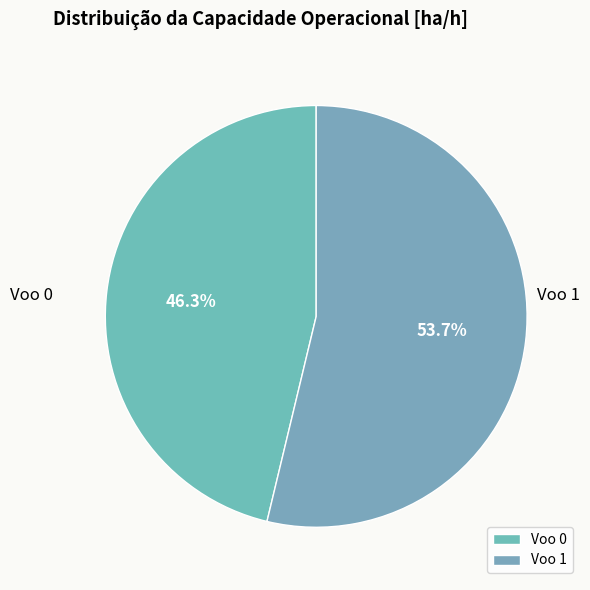

Between Voo 0 and Voo 1, which is larger?

Voo 1